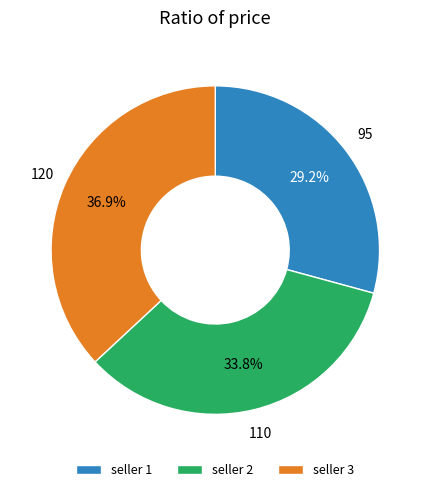

Approximately how many times larger is the value at seller 2 compared to seller 1?

1.2